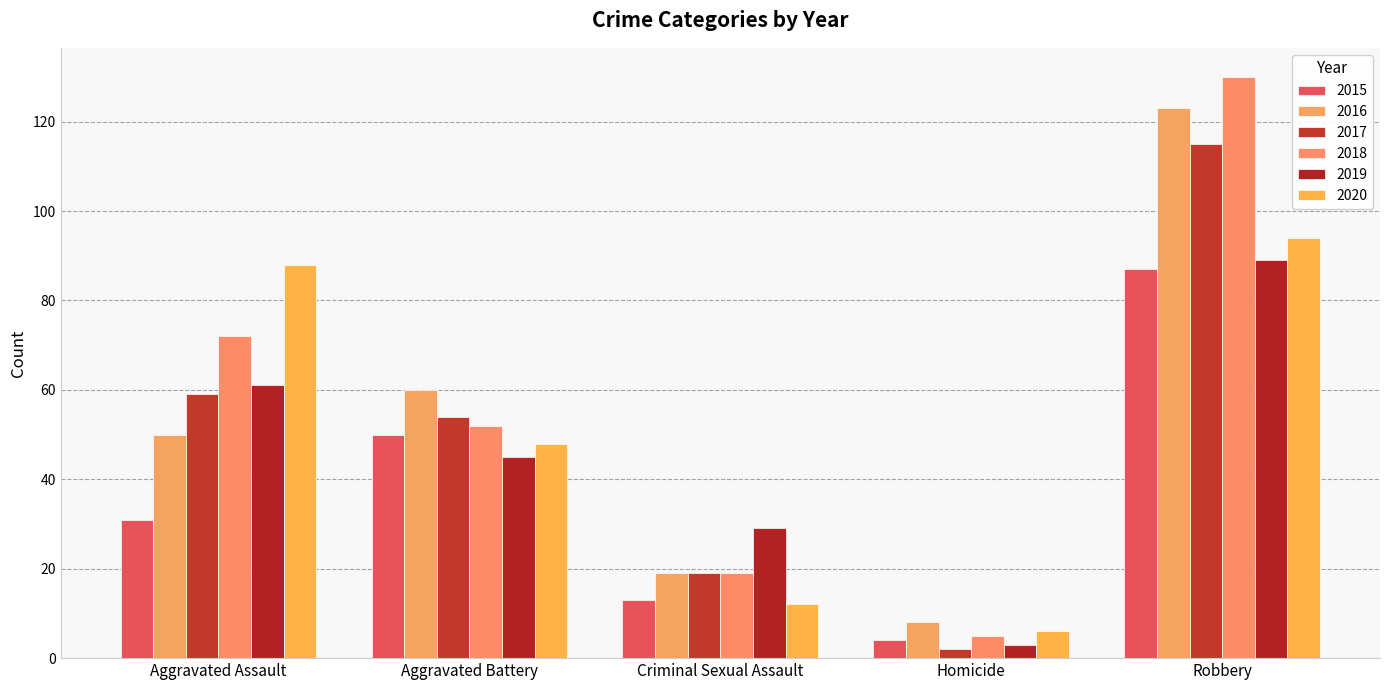

At which label does 2017 first exceed 54?

Aggravated Assault